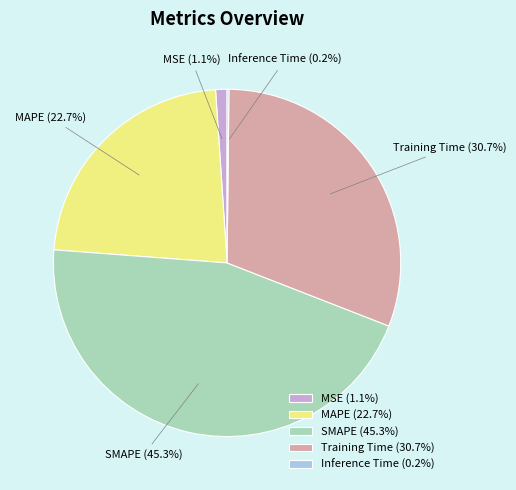

Does MAPE account for over 50% of the chart?

No